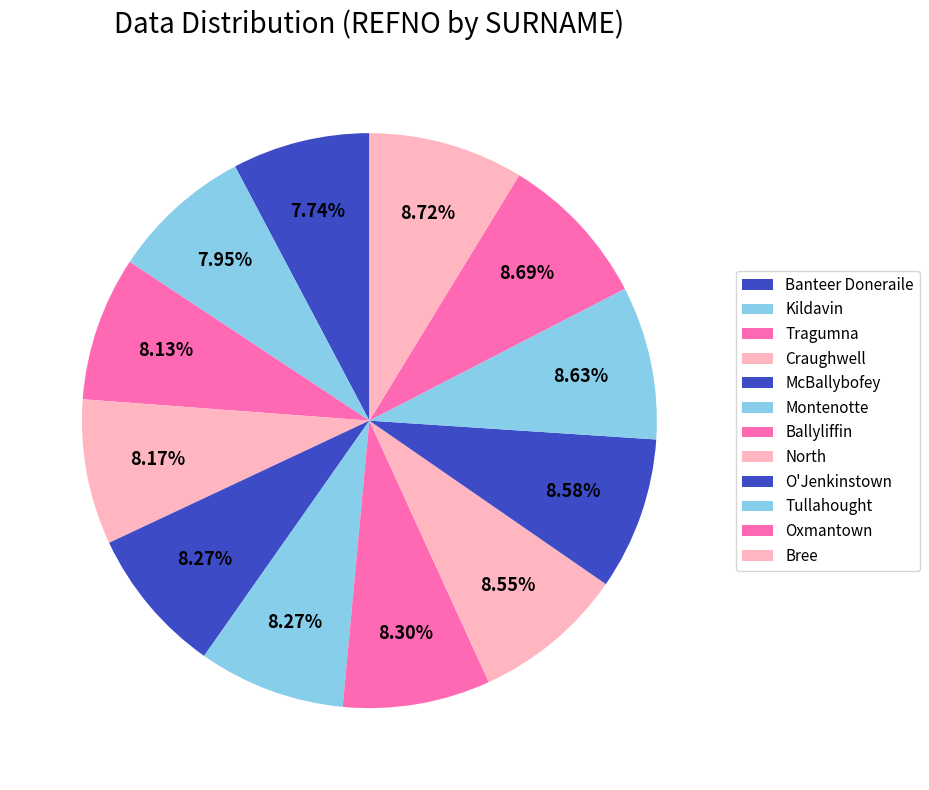

Do Banteer Doneraile and McBallybofey together represent more than half of the pie?

No